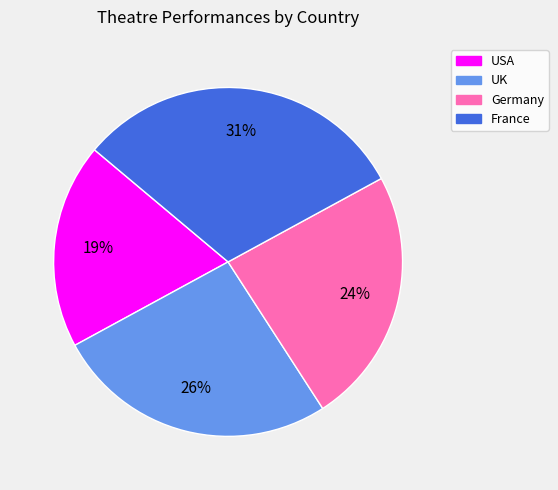

Which slice is the smallest?

USA